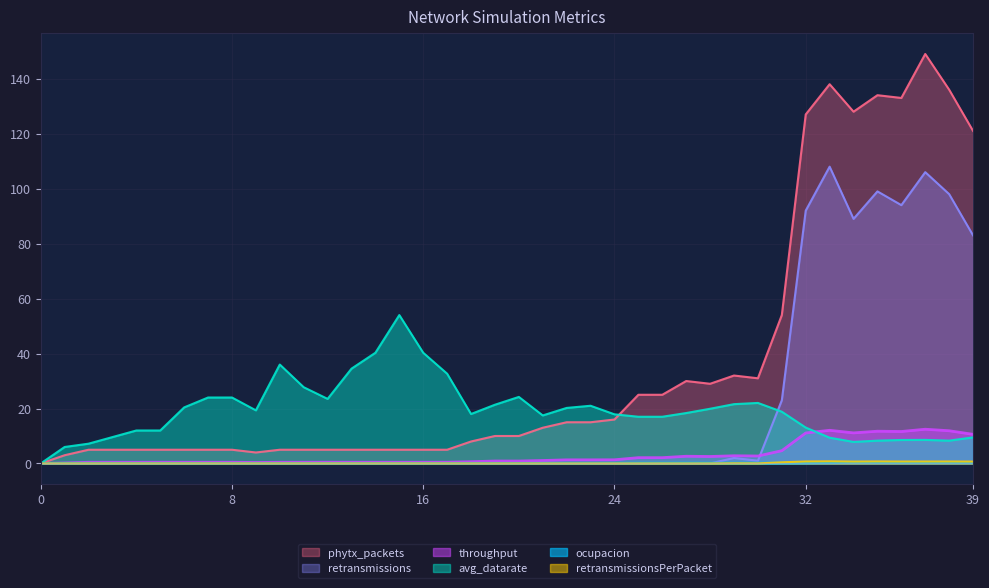

What is the label of the 40th point from the left?

39